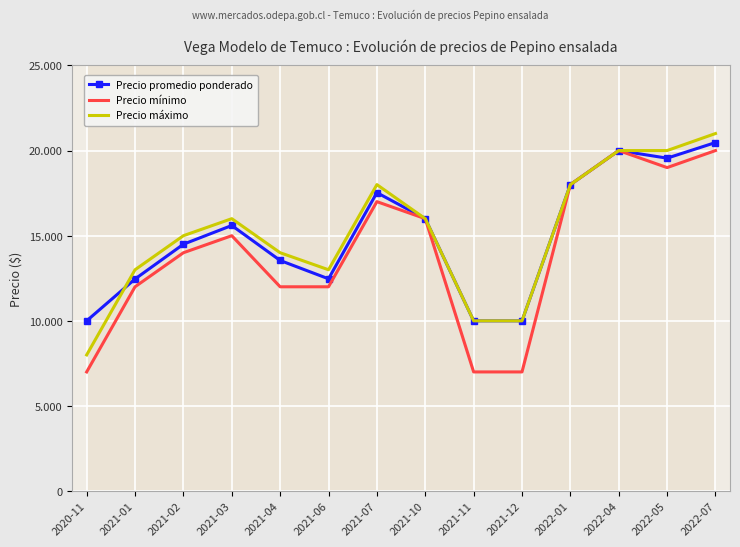

What is the minimum value shown in the chart?

7000